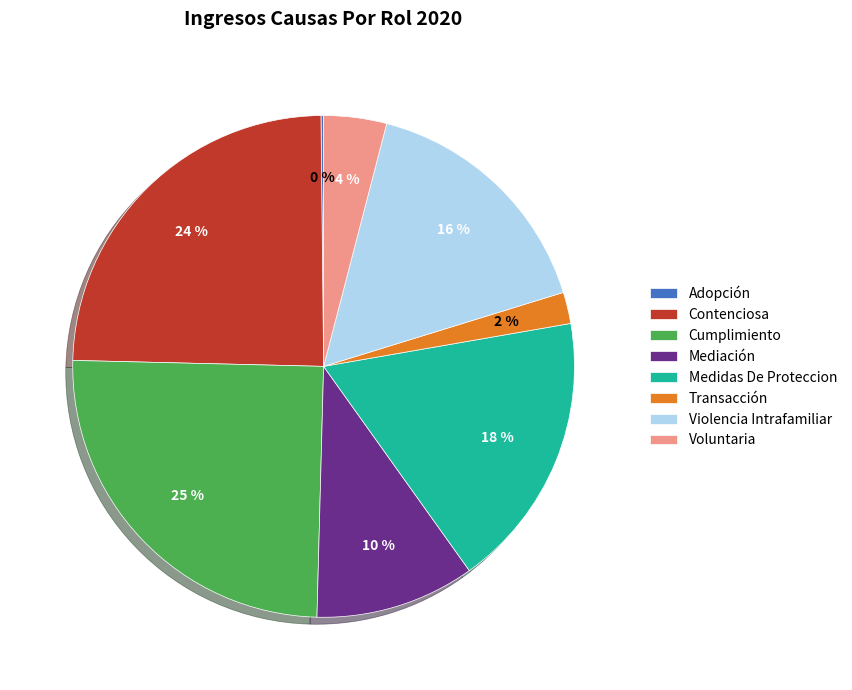

Do Violencia Intrafamiliar and Transacción together represent more than half of the pie?

No